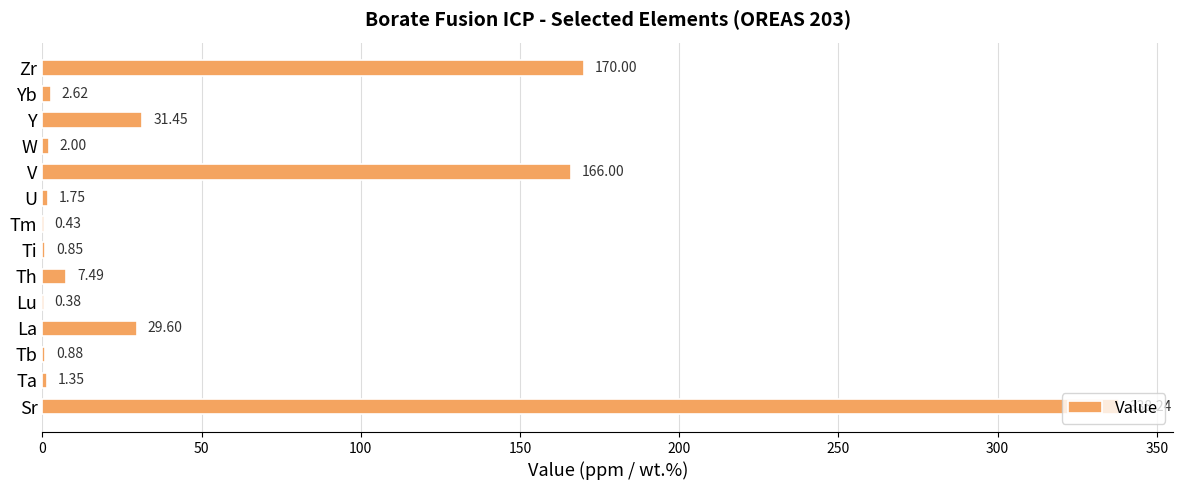

Which has a higher value, Ti or La?

La